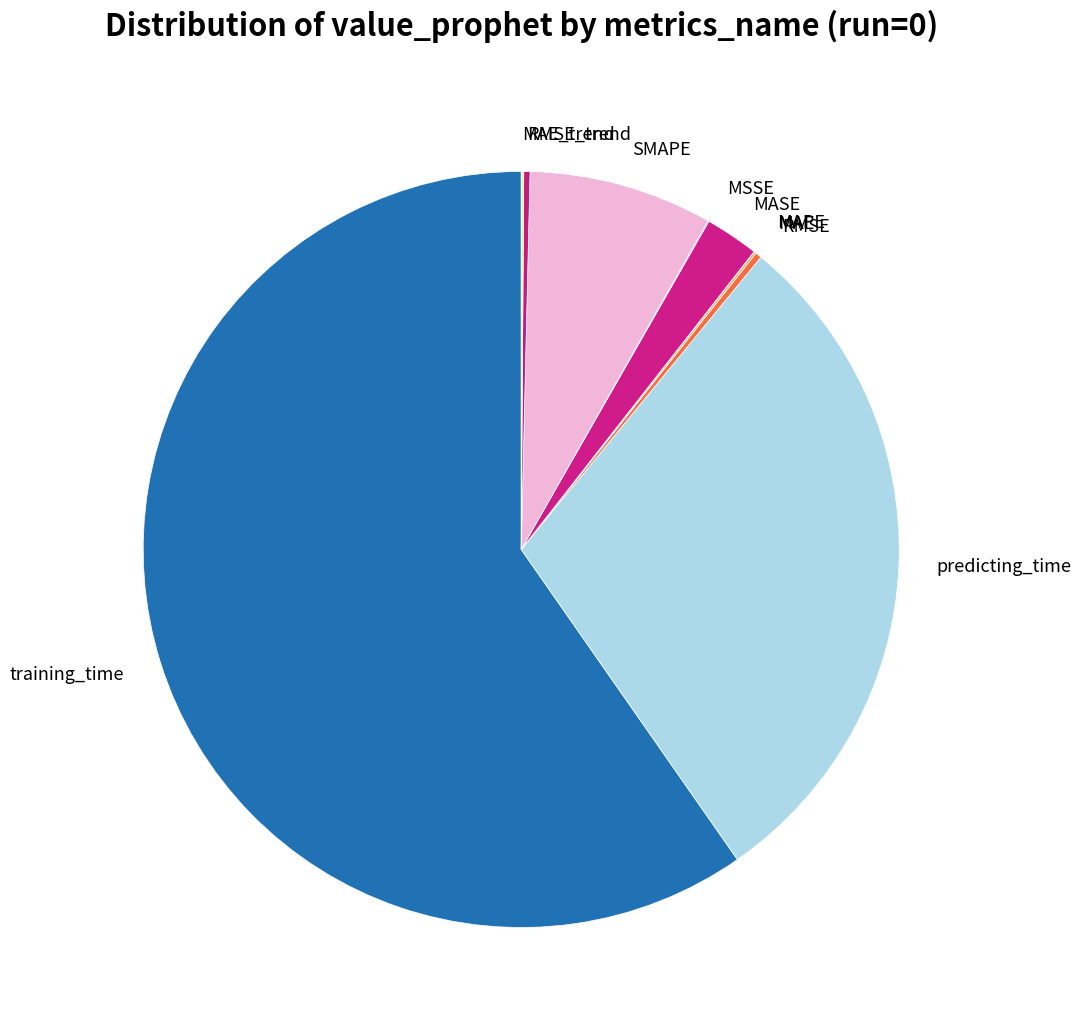

Does any single category account for the majority?

Yes